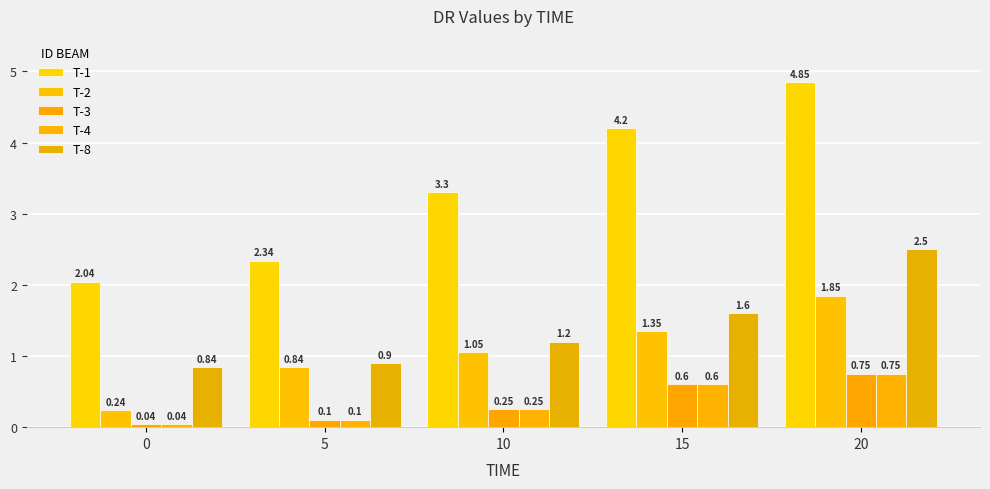

What is the value of the T-8 bar at the 3rd from the left?

1.2